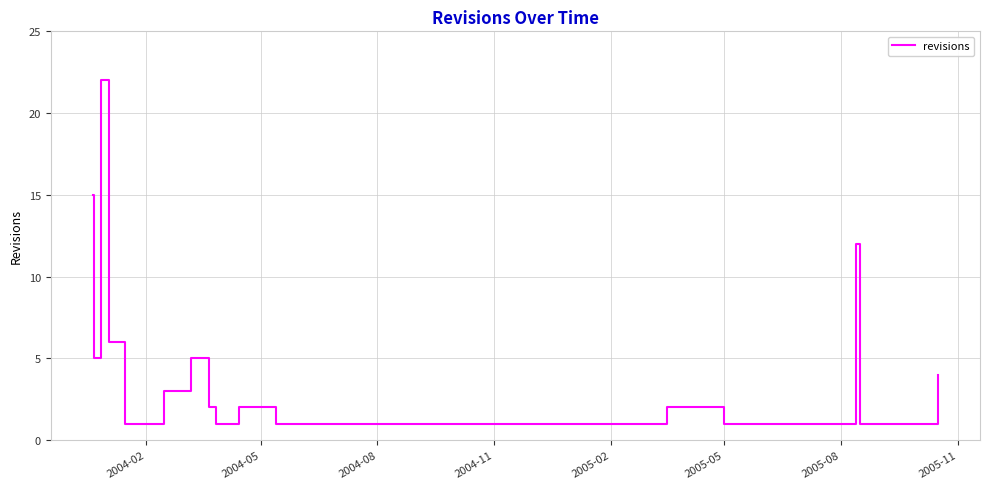

What is the difference between the maximum and minimum values?

21